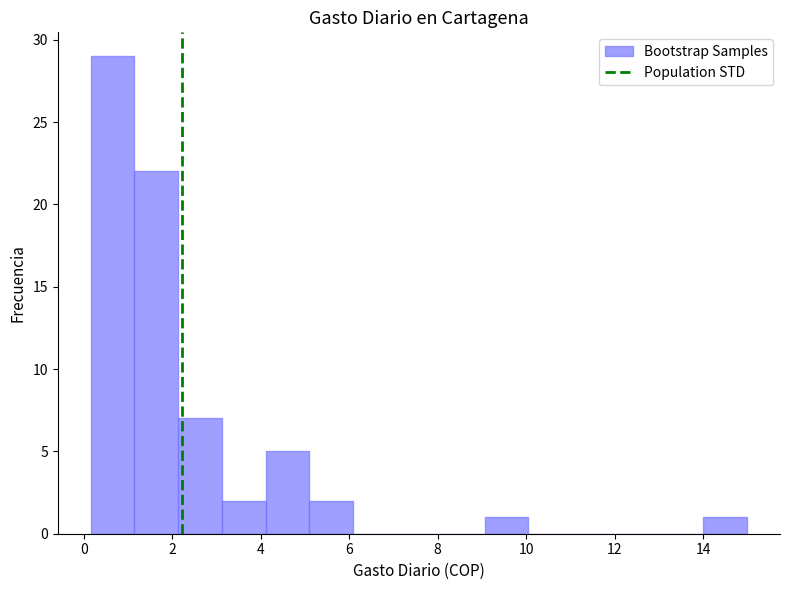

Reading left to right, list every bar in this chart as the range it spans on the x-axis followed by its height. Neither the bar edges nor the heights are printed on the chart, so give them approximately, as read against the axes.

0.2 to 1.2: 29
1.2 to 2.2: 22
2.2 to 3.2: 7
3.2 to 4.2: 2
4.2 to 5.2: 5
5.2 to 6.0: 2
6.0 to 7.0: 0
7.0 to 8.0: 0
8.0 to 9.0: 0
9.0 to 10.0: 1
10.0 to 11.0: 0
11.0 to 12.0: 0
12.0 to 13.0: 0
13.0 to 14.0: 0
14.0 to 15.0: 1